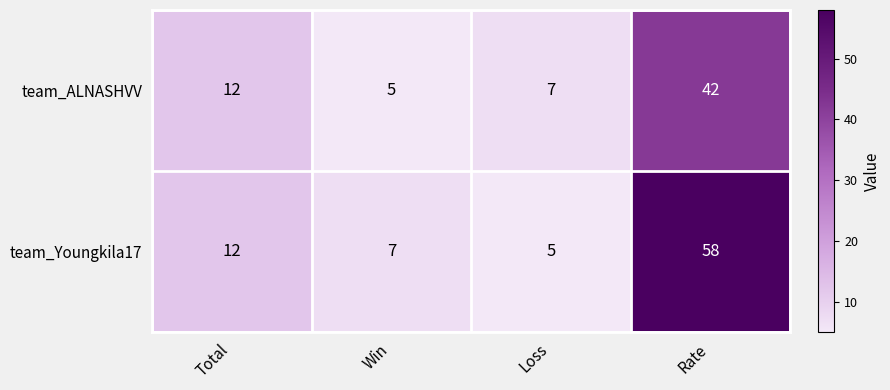

Reading left to right, list all the values displayed in this chart.

team_ALNASHVV: Total=12	Win=5	Loss=7	Rate=42
team_Youngkila17: Total=12	Win=7	Loss=5	Rate=58